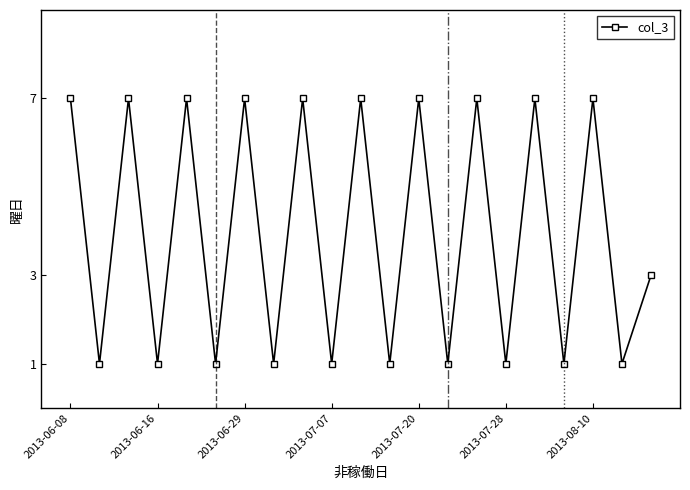

How many points are lower than both their immediate neighbors (excluding endpoints)?

10